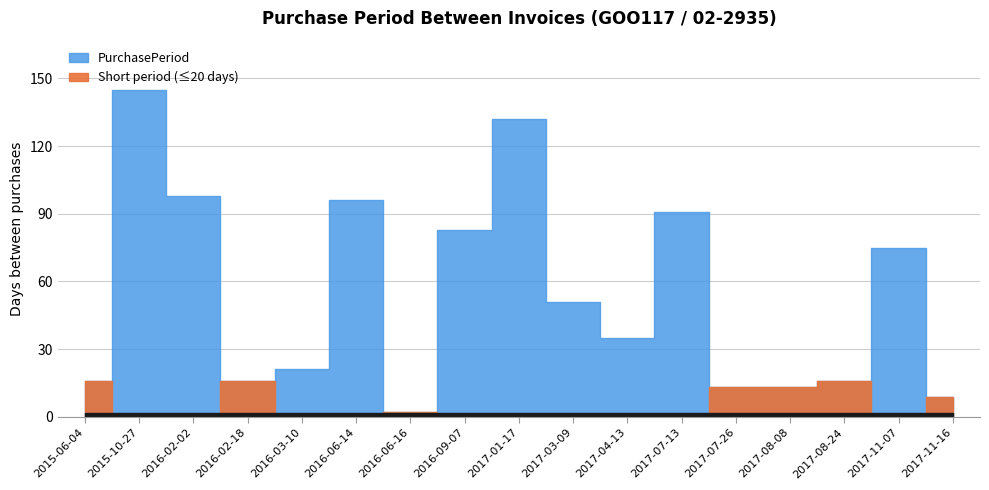

The chart shows a value of 16 at 2015-06-04. True or false?

True